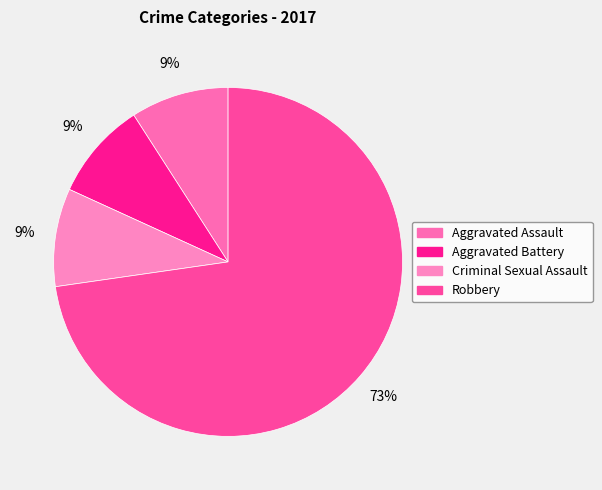

Which slice is the largest?

Robbery